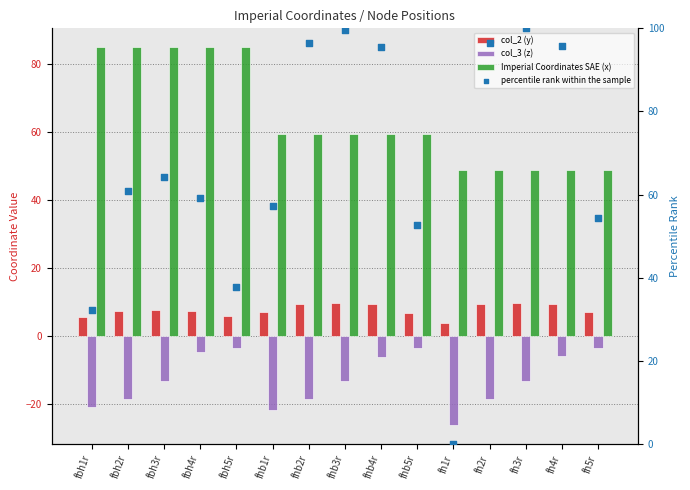

Which series contains the highest Y value?

percentile rank within the sample